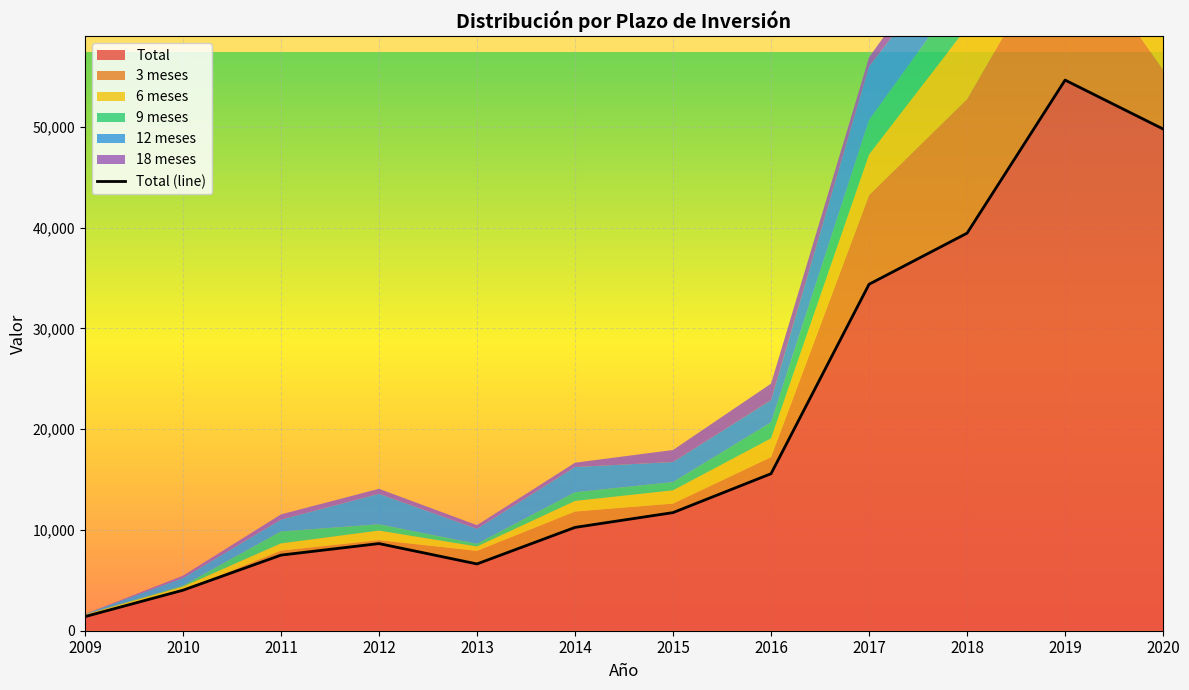

Reading left to right, list all the values displayed in this chart.

2009=1399	2010=4018	2011=7501	2012=8646	2013=6626	2014=10251	2015=11719	2016=15579	2017=34375	2018=39444	2019=54631	2020=49778